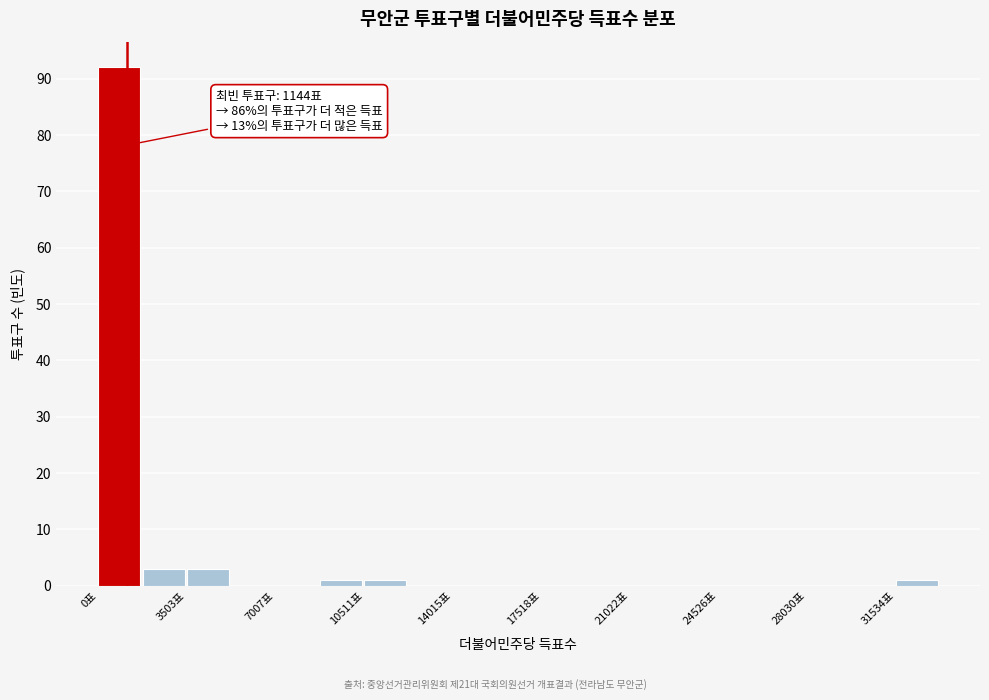

Read against the x-axis, roughly where is the centre of the tallest bar?

1000